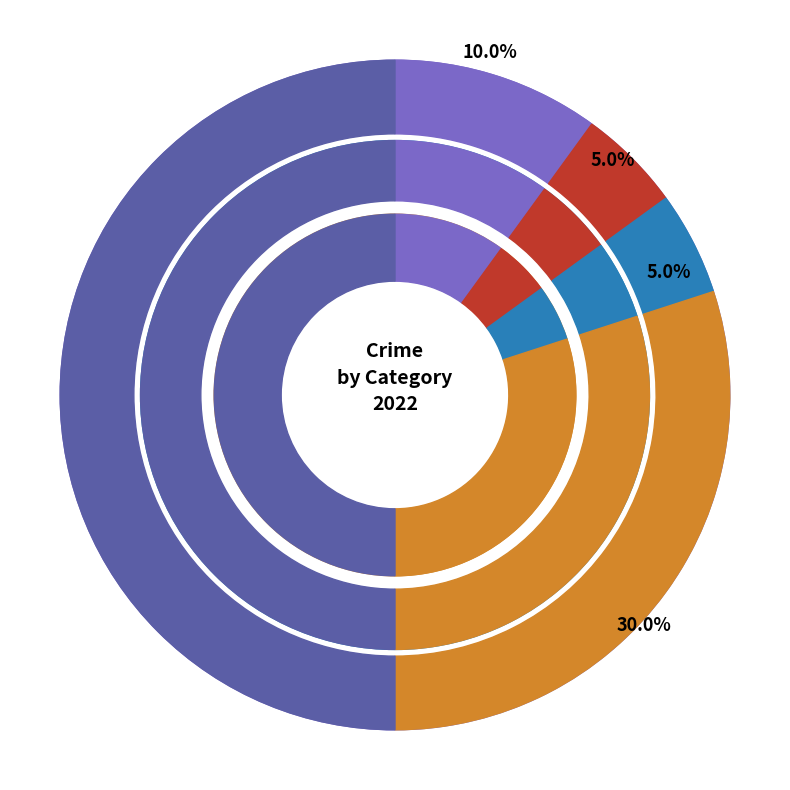

To the nearest percent, what is the difference between the largest and smallest slice percentages?

45%